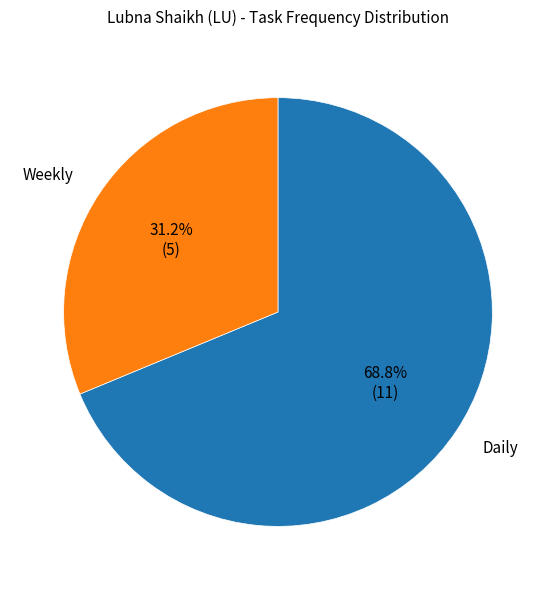

Is there a majority slice in this chart?

Yes